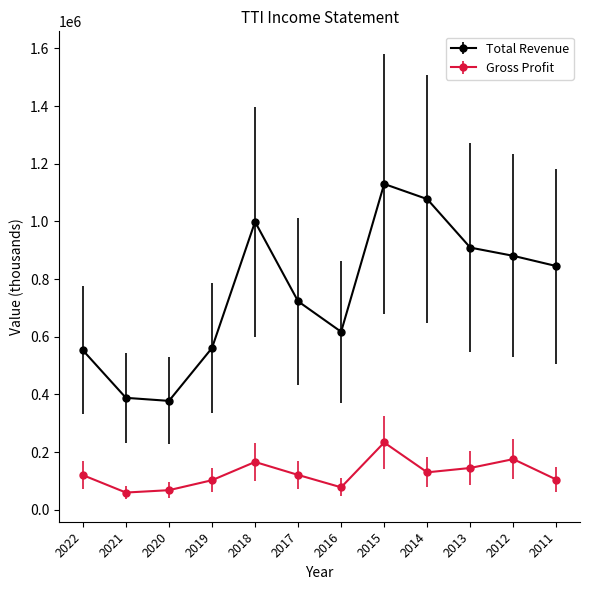

True or false: Total Revenue and Gross Profit cross at least once.

False